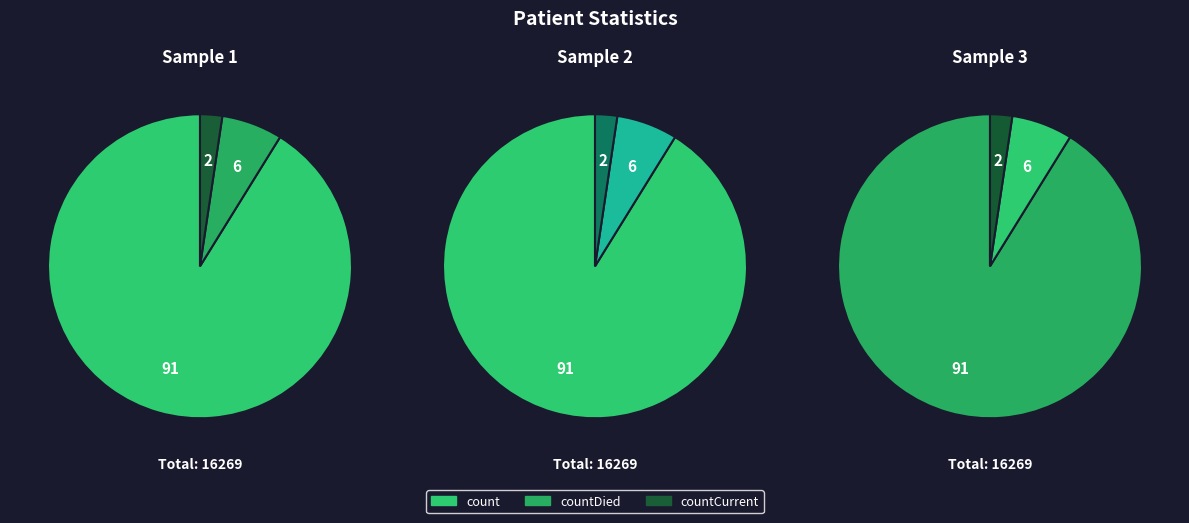

What percentage is the countCurrent slice, to the nearest percent?

2%